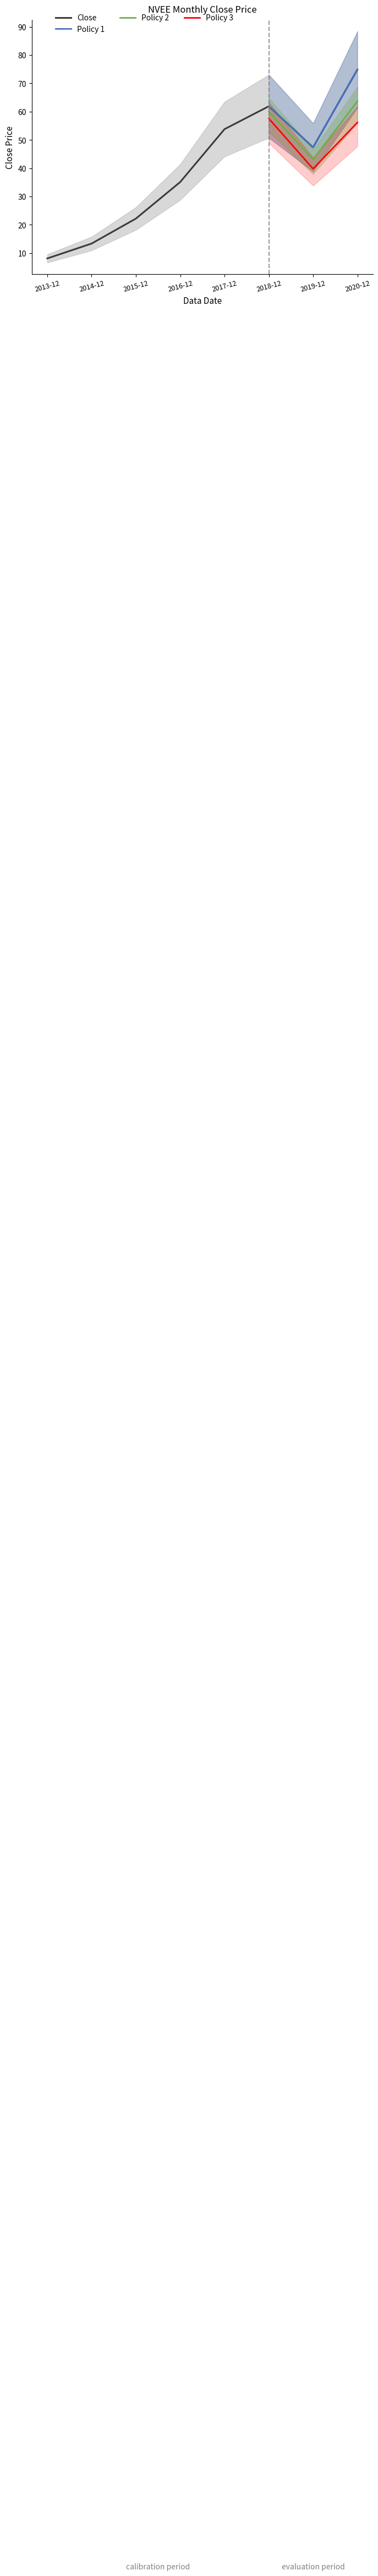

Approximately how many times larger is the value at 2020-12 compared to 2014-12?

5.6